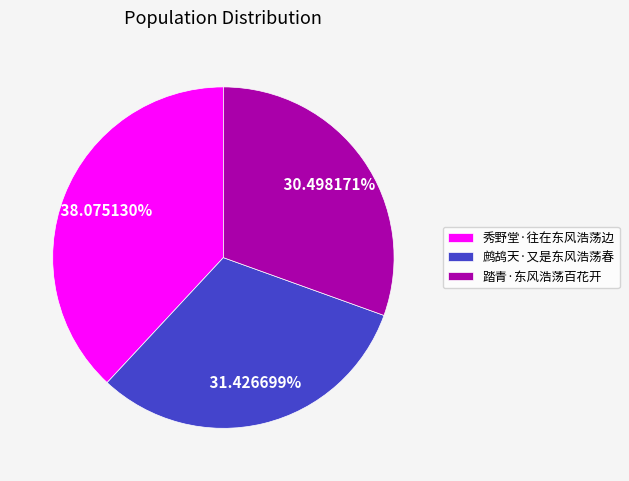

To the nearest percent, what is the difference between the largest and smallest slice percentages?

8%